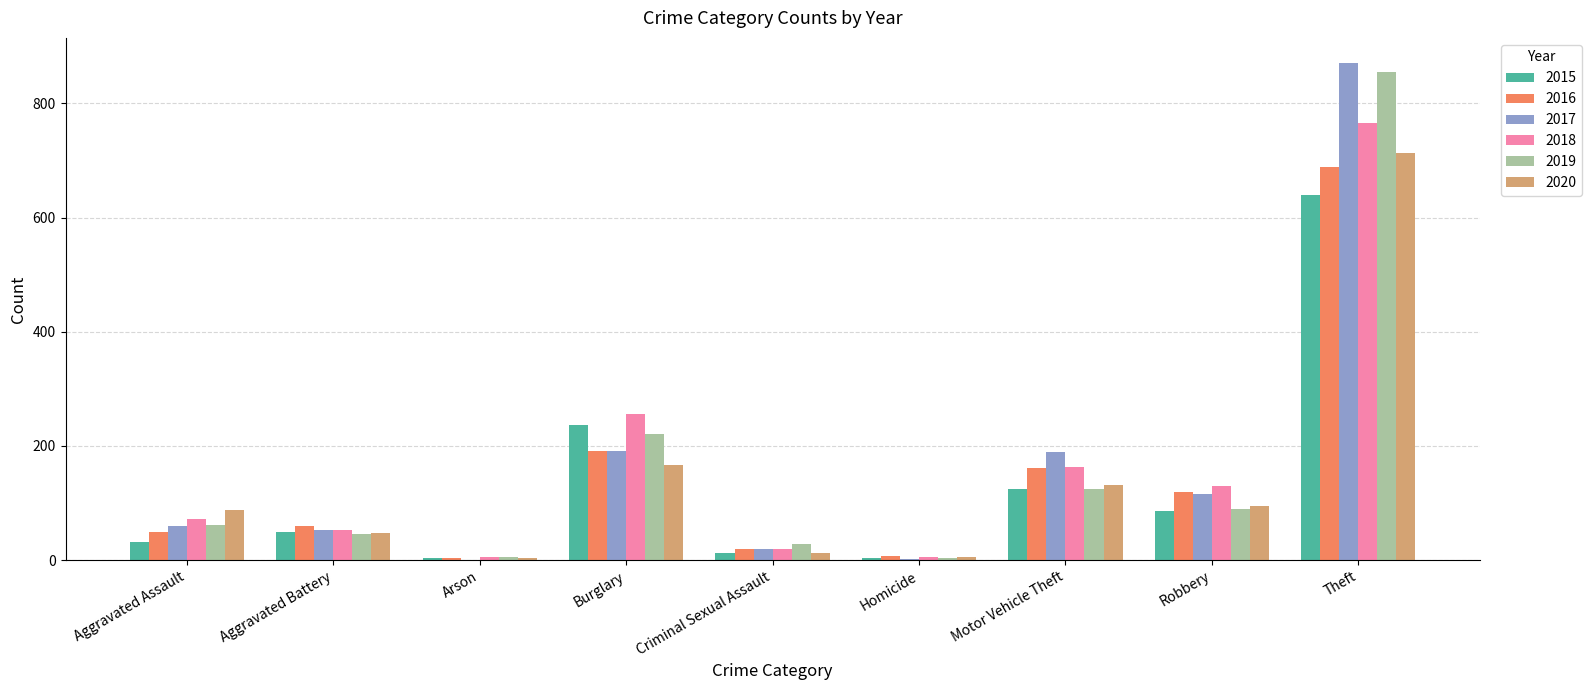

Between Burglary and Theft, which series saw the biggest shift?

2017